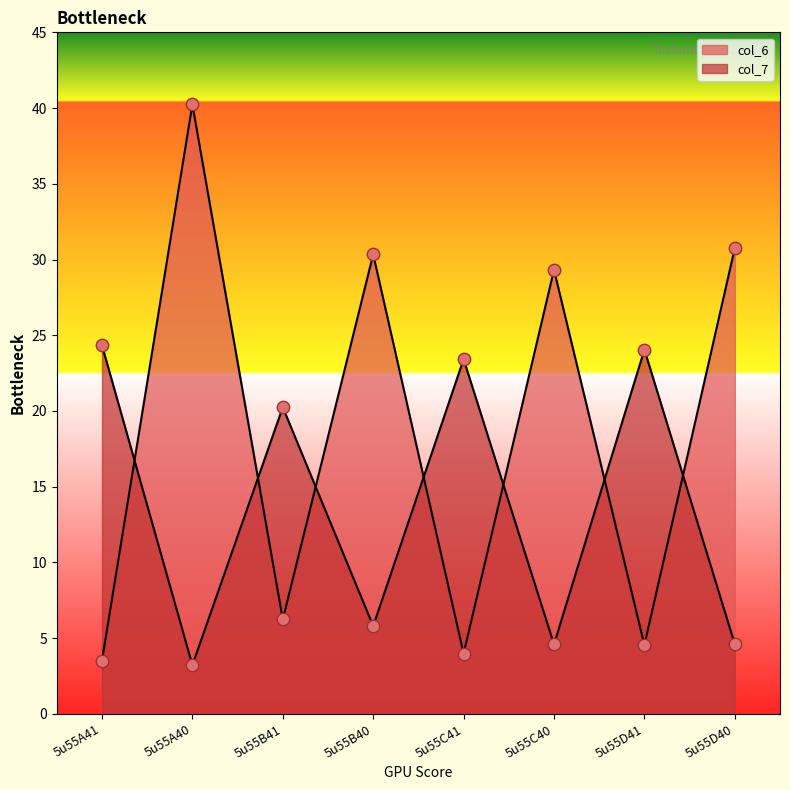

At which category is the sum across all series the highest?

5u55A40